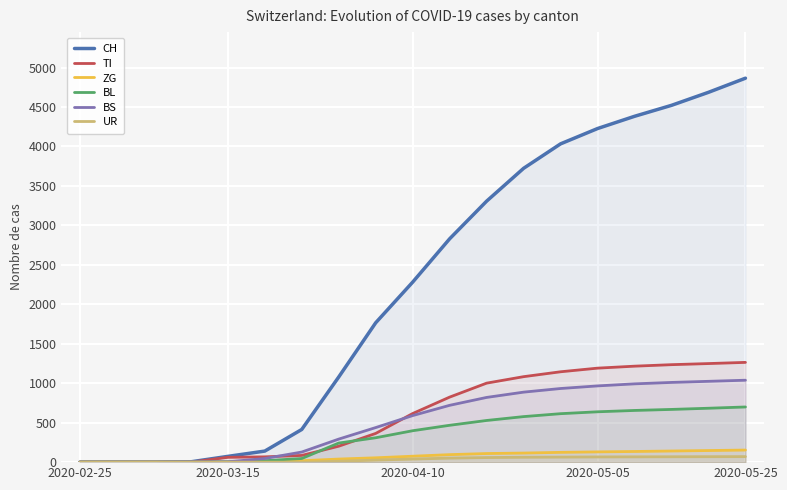

What are all the series names shown in the legend?

CH, TI, ZG, BL, BS, UR